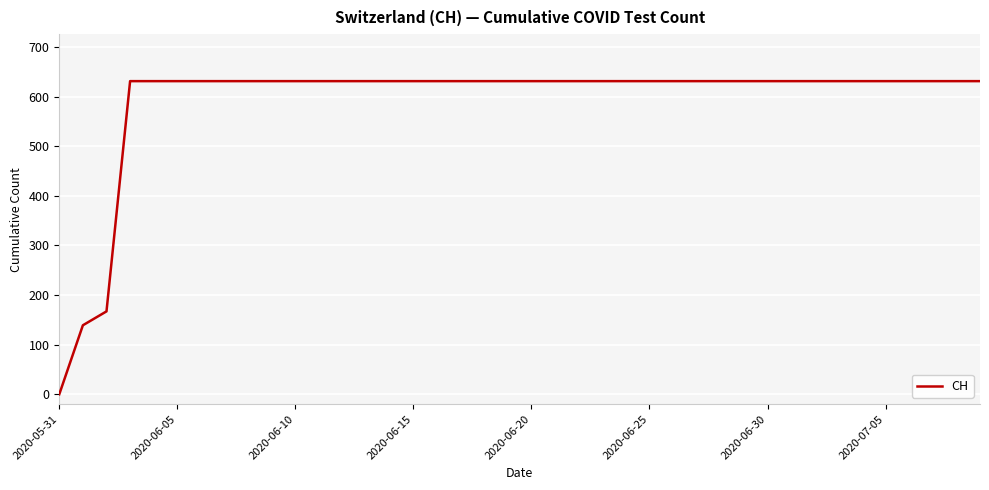

What is the greatest value displayed?

631